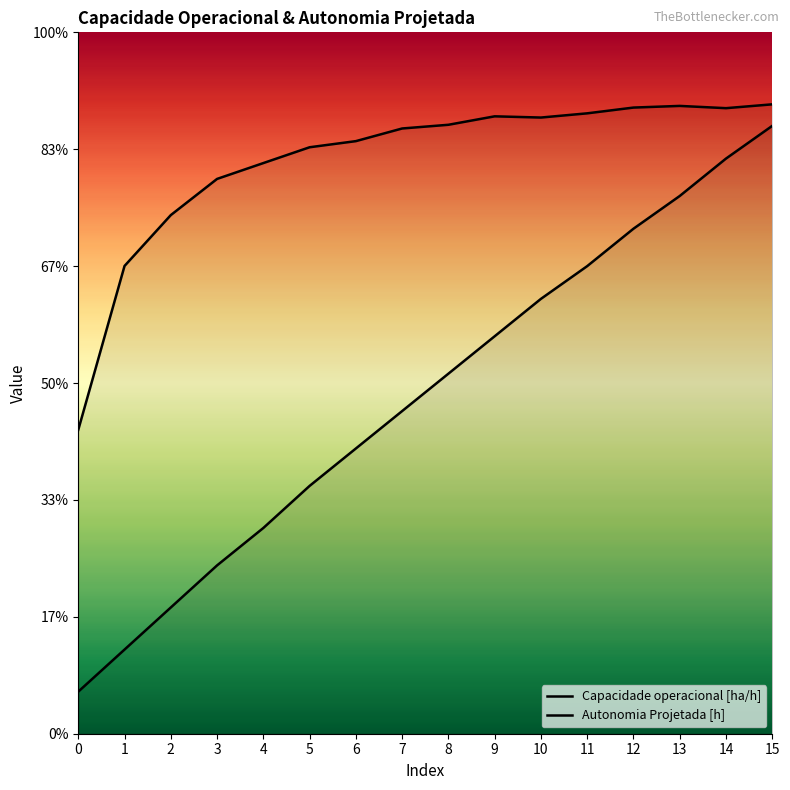

What is the value of the Autonomia Projetada [h] point at the 7th from the left?

2.4